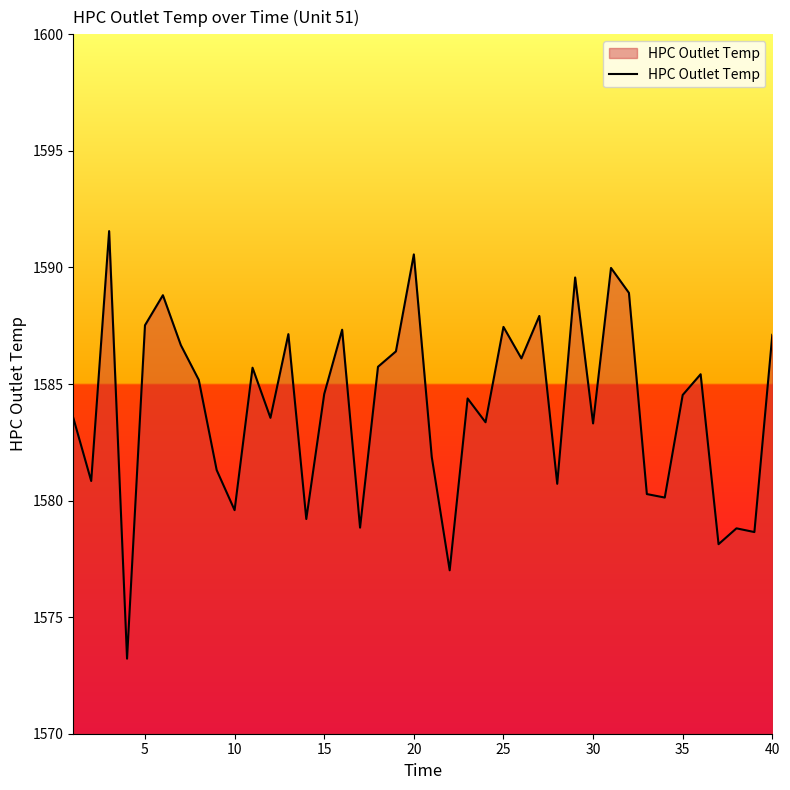

What is the difference between the maximum and minimum values?

18.3